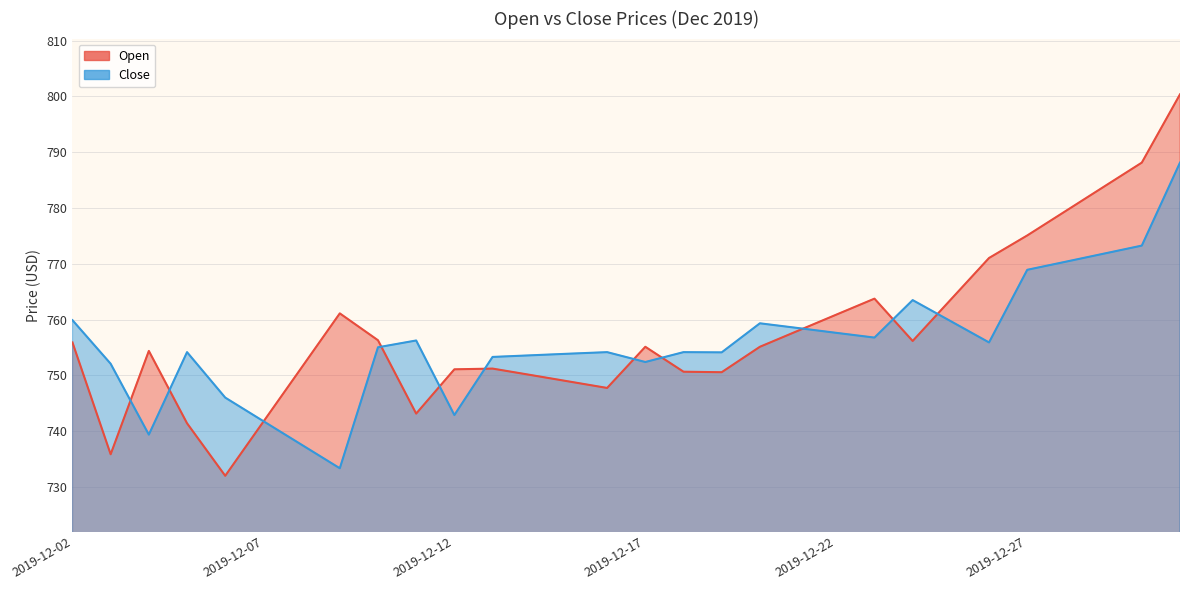

List the series in order of their peak value, lowest first.

Close, Open